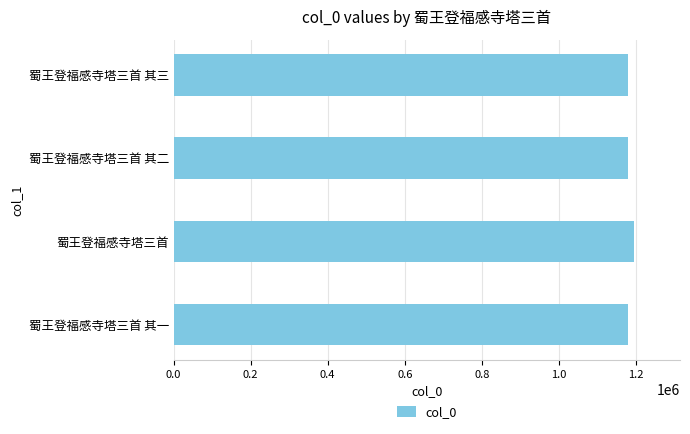

What is the sum of the values at 蜀王登福感寺塔三首 其三 and 蜀王登福感寺塔三首?

2375743